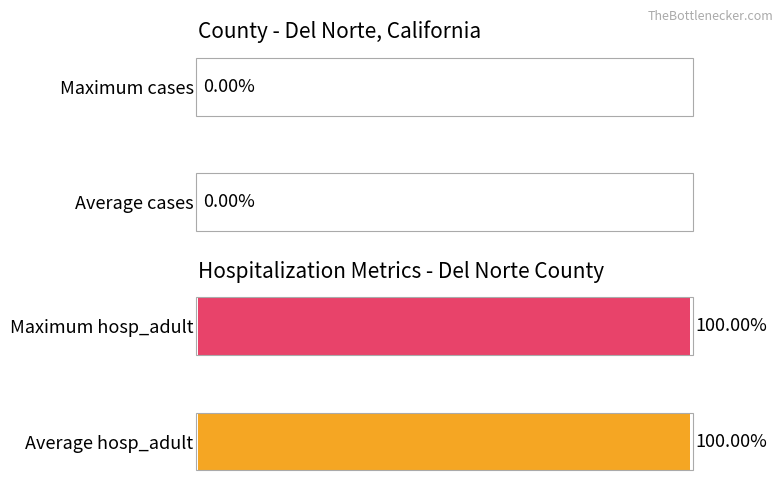

What is the spread (max minus min) of values at 2020-01-31?

1